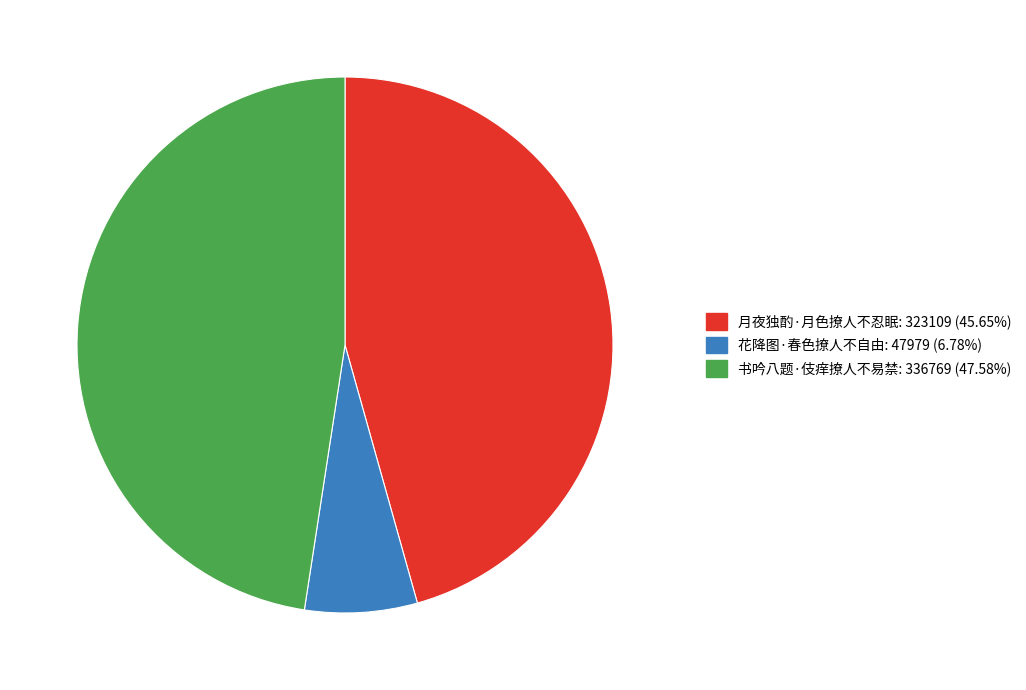

Rank the categories by value from lowest to highest.

花降图·春色撩人不自由, 月夜独酌·月色撩人不忍眠, 书吟八题·伎痒撩人不易禁